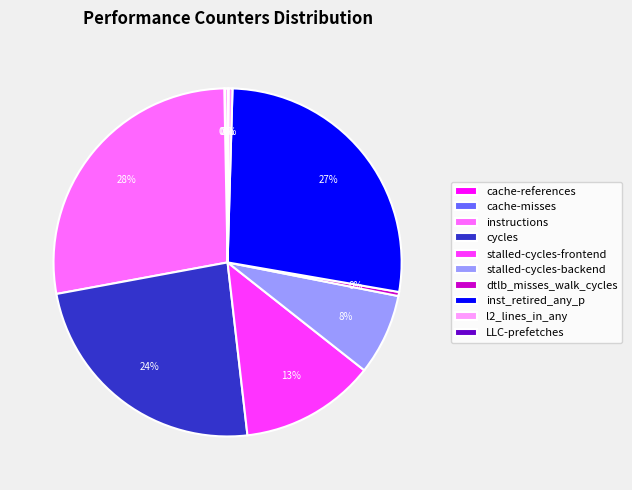

Is there a majority slice in this chart?

No